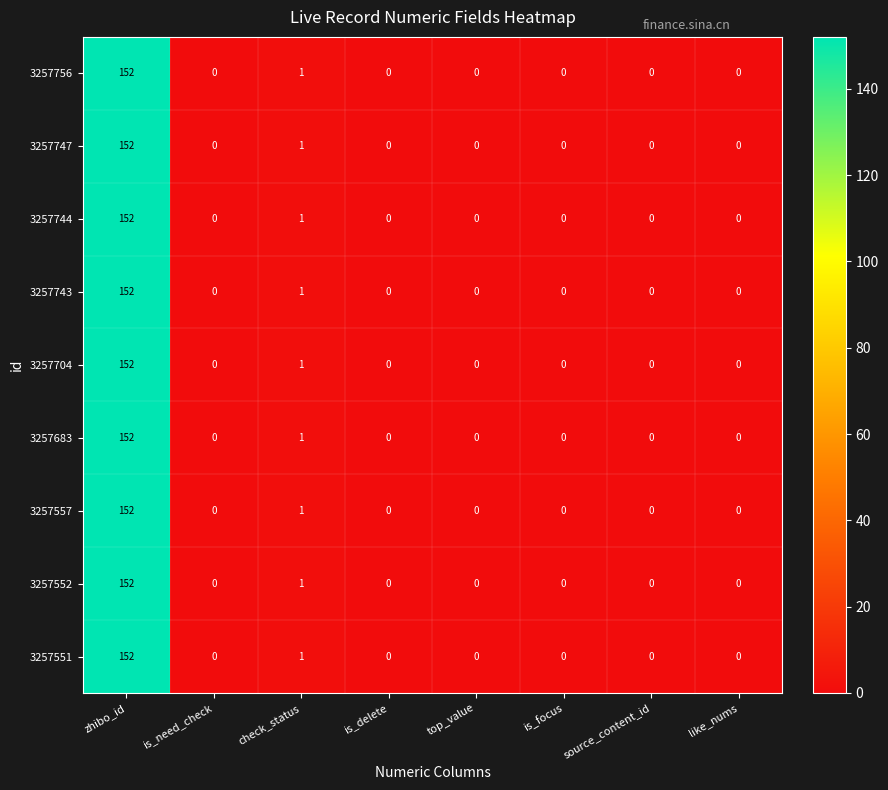

The value of 3257756 at like_nums is 0. True or false?

True